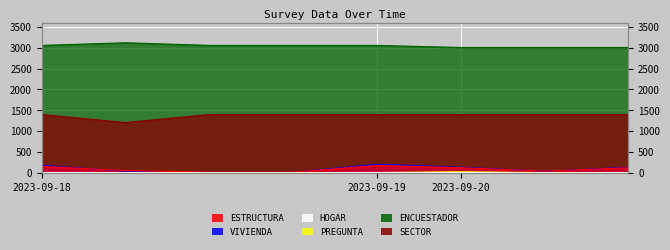

How many ENCUESTADOR values are between 3006 and 3056?

7